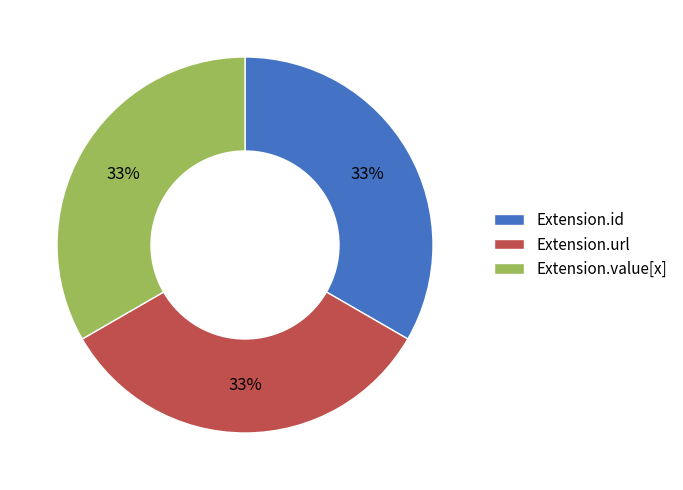

Do Extension.value[x] and Extension.url together represent more than half of the pie?

Yes